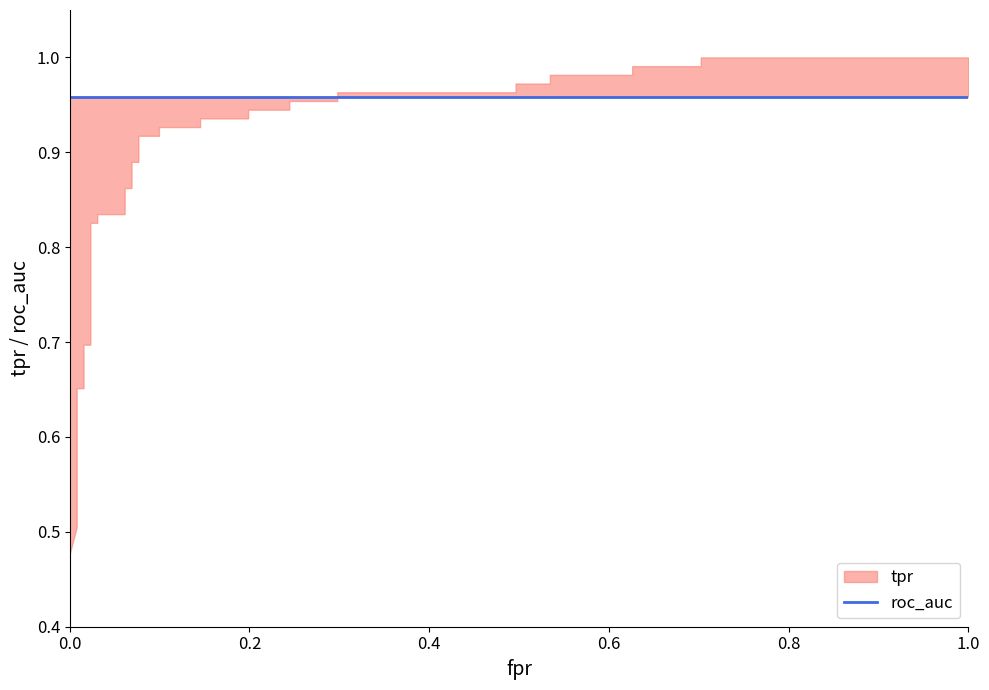

Reading left to right, extract all data points from this chart.

fpr: 0.0	0.0	0.0	0.0	0.0	0.0	0.0	0.0	0.0	0.0	0.0	0.1	0.1	0.1	0.1	0.1	0.1	0.1	0.1	0.1	0.1	0.2	0.2	0.2	0.2	0.3	0.3	0.5	0.5	0.5	0.5	0.6	0.6	0.7	0.7	1.0
tpr: 0.4	0.5	0.5	0.5	0.7	0.7	0.7	0.7	0.8	0.8	0.8	0.8	0.9	0.9	0.9	0.9	0.9	0.9	0.9	0.9	0.9	0.9	0.9	0.9	1.0	1.0	1.0	1.0	1.0	1.0	1.0	1.0	1.0	1.0	1.0	1.0
roc_auc: 1.0	1.0	1.0	1.0	1.0	1.0	1.0	1.0	1.0	1.0	1.0	1.0	1.0	1.0	1.0	1.0	1.0	1.0	1.0	1.0	1.0	1.0	1.0	1.0	1.0	1.0	1.0	1.0	1.0	1.0	1.0	1.0	1.0	1.0	1.0	1.0